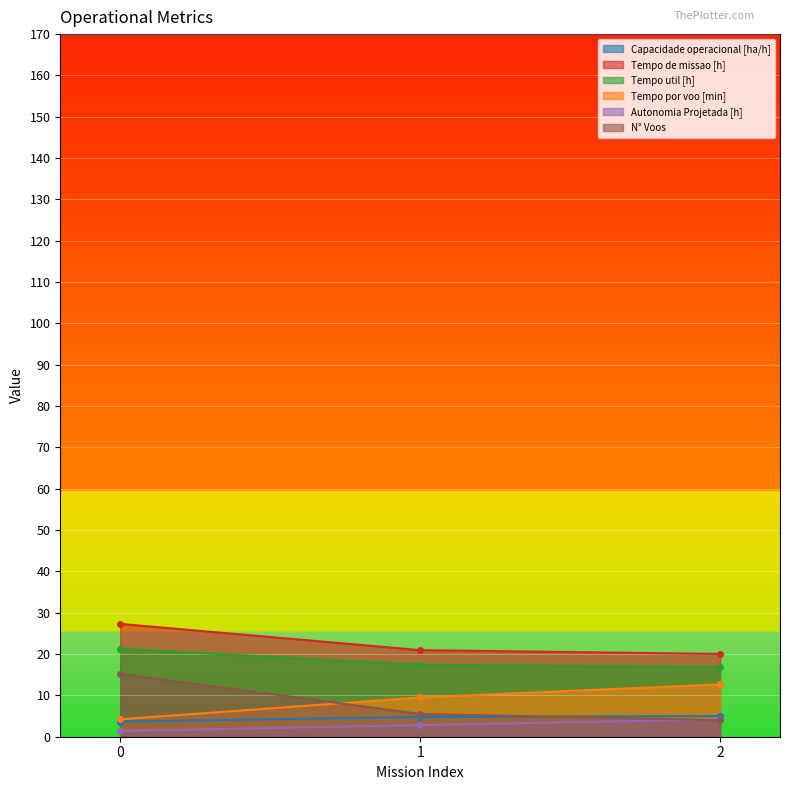

Reading right to left, list all the values displayed in this chart.

Capacidade operacional [ha/h]: 5.0	4.8	3.7
Tempo de missao [h]: 20.0	20.9	27.3
Tempo util [h]: 16.9	17.4	21.3
Tempo por voo [min]: 12.7	9.5	4.2
Autonomia Projetada [h]: 4.2	2.8	1.4
N° Voos: 4.0	5.5	15.2